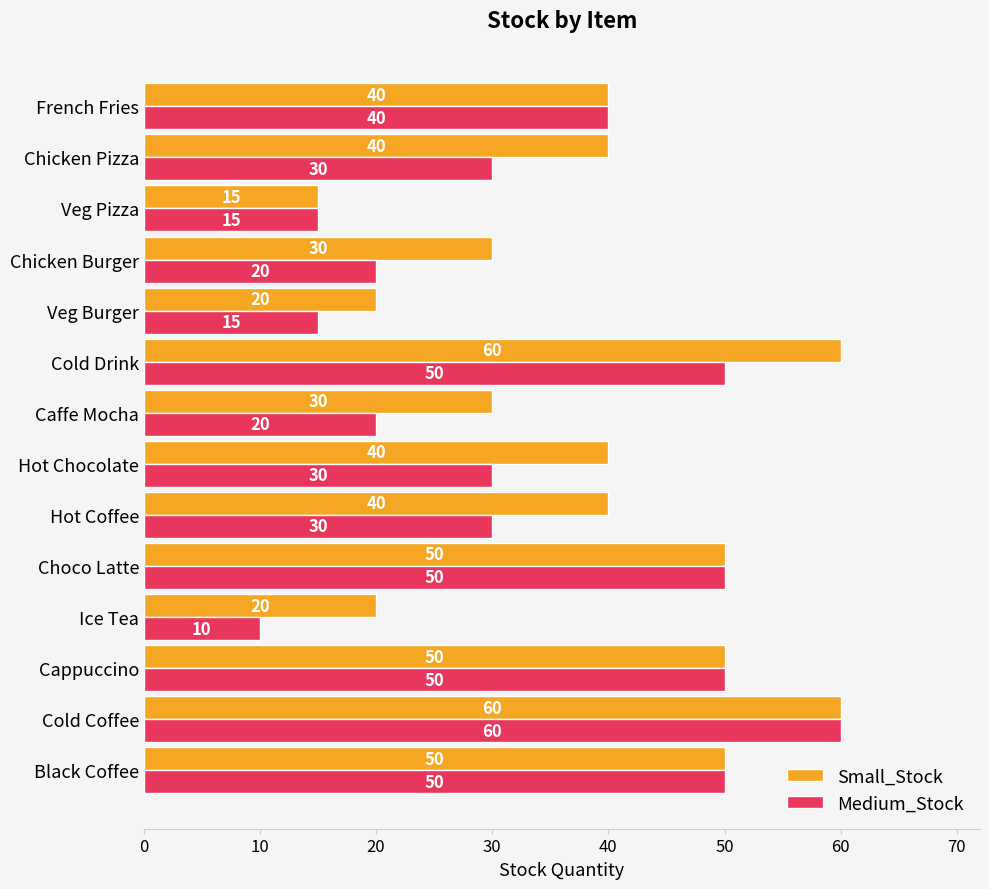

What is the sum of the Medium_Stock values at Ice Tea and Hot Chocolate?

40